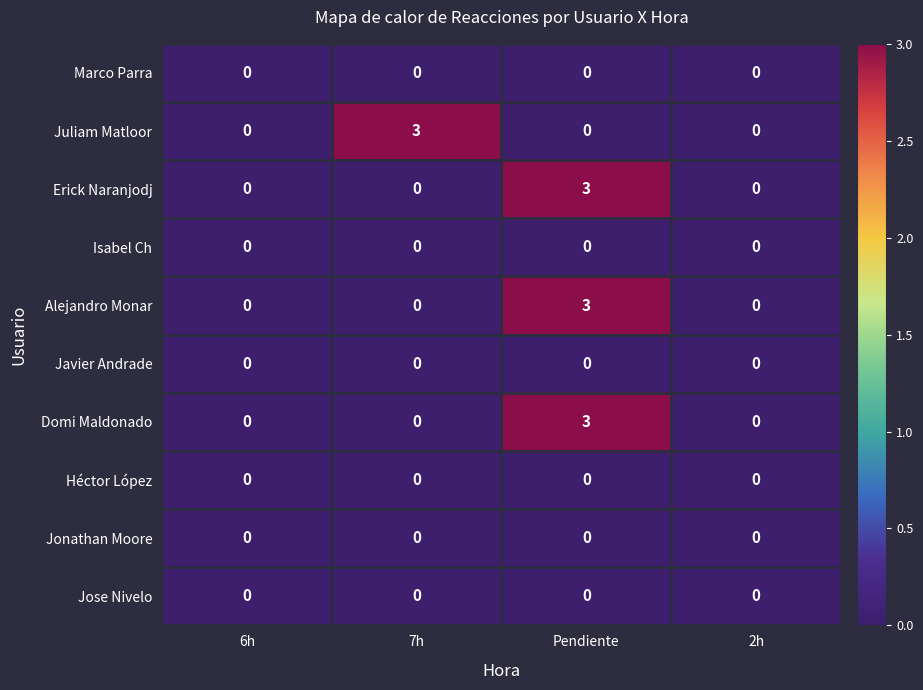

What is the greatest value displayed?

3